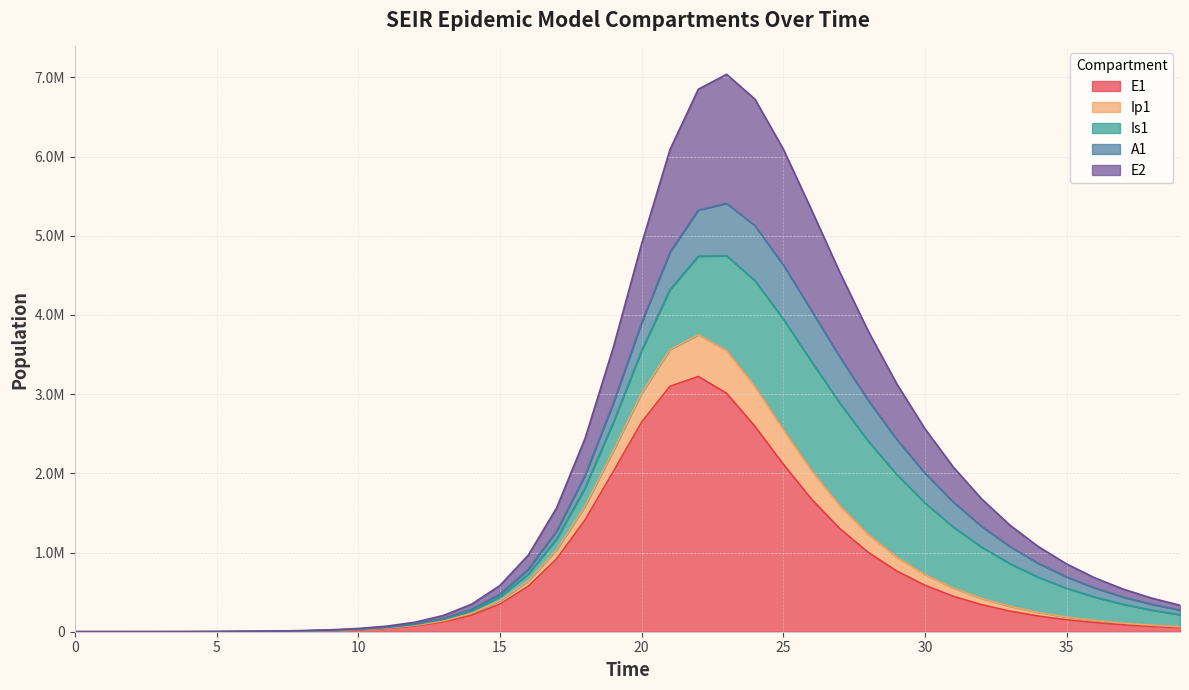

True or false: Ip1 and E2 cross at least once.

False